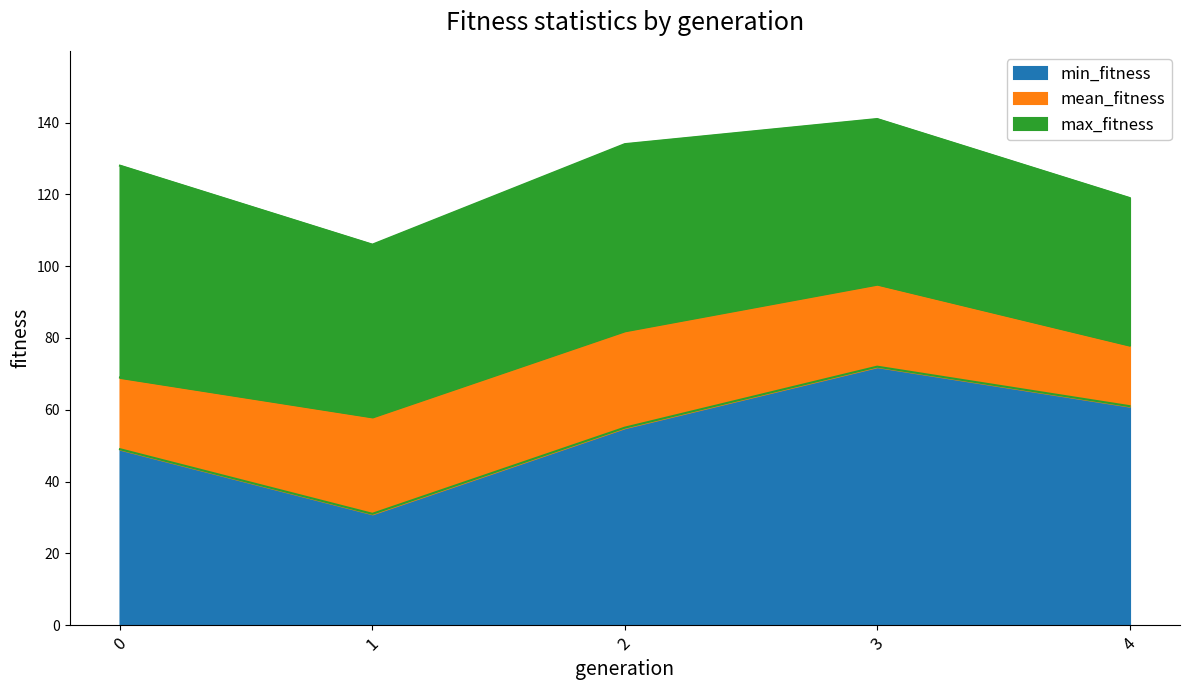

What are all the series names shown in the legend?

min_fitness, mean_fitness, max_fitness